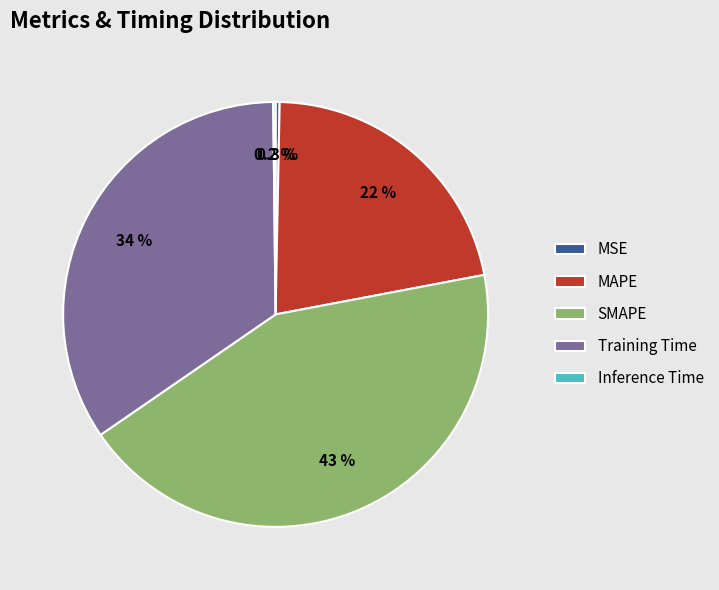

Which slice is the largest?

SMAPE